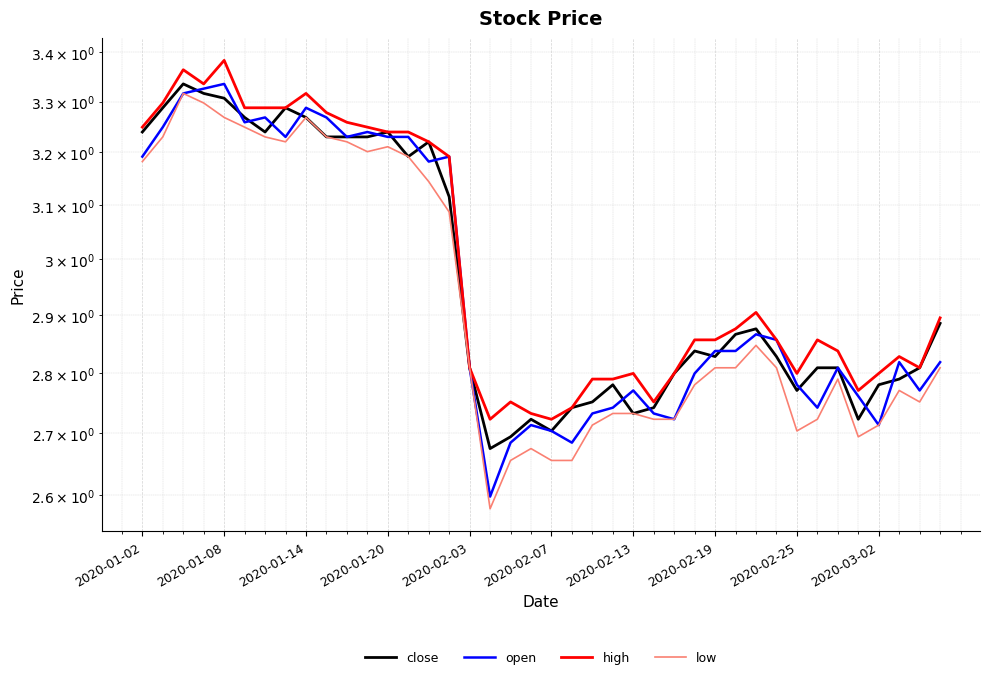

Which series has the largest range (max minus min)?

low